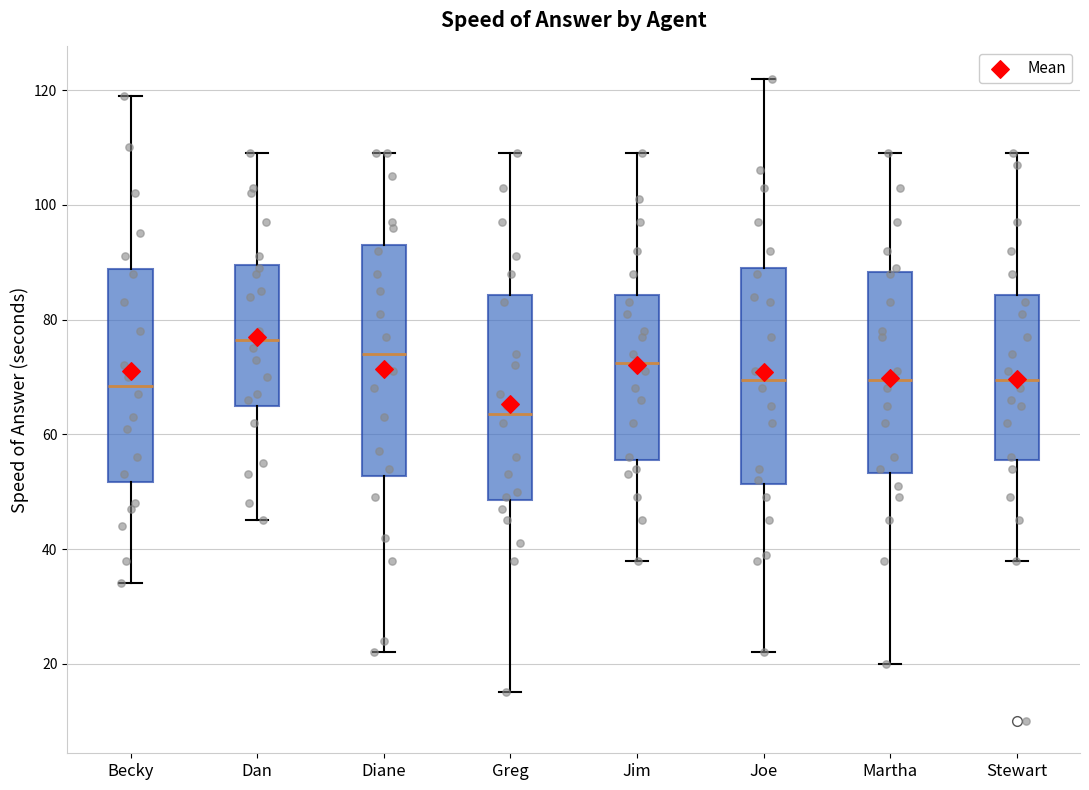

Reading left to right, transcribe this box plot: for each box, give where its median line is, the range the box spans, and where its two whiskers end, as read against the y-axis. The values are not printed on the chart, so give them approximately, as read against the axis.

Becky: median 68, box 52 to 88, whiskers 34 to 120
Dan: median 76, box 66 to 90, whiskers 46 to 110
Diane: median 74, box 52 to 94, whiskers 22 to 110
Greg: median 64, box 48 to 84, whiskers 16 to 110
Jim: median 72, box 56 to 84, whiskers 38 to 110
Joe: median 70, box 52 to 90, whiskers 22 to 122
Martha: median 70, box 54 to 88, whiskers 20 to 110
Stewart: median 70, box 56 to 84, whiskers 38 to 110